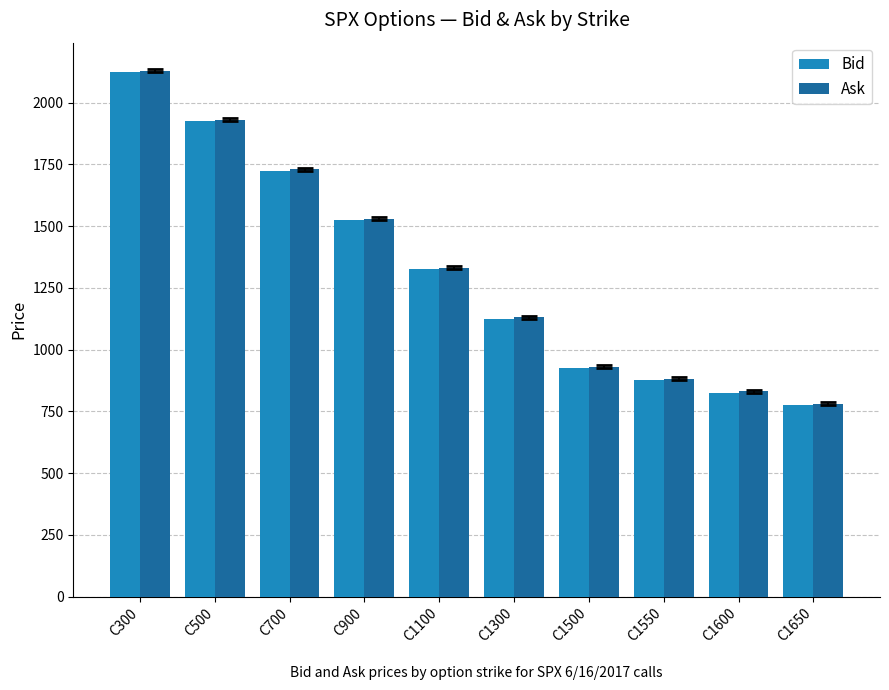

Reading left to right, what are all the values shown in this chart?

Bid: C300=2124.4	C500=1924.6	C700=1724.7	C900=1525.2	C1100=1325.0	C1300=1125.0	C1500=925.2	C1550=875.3	C1600=825.2	C1650=775.3
Ask: C300=2130.4	C500=1930.6	C700=1730.6	C900=1530.8	C1100=1330.9	C1300=1131.0	C1500=931.1	C1550=881.2	C1600=831.1	C1650=781.2